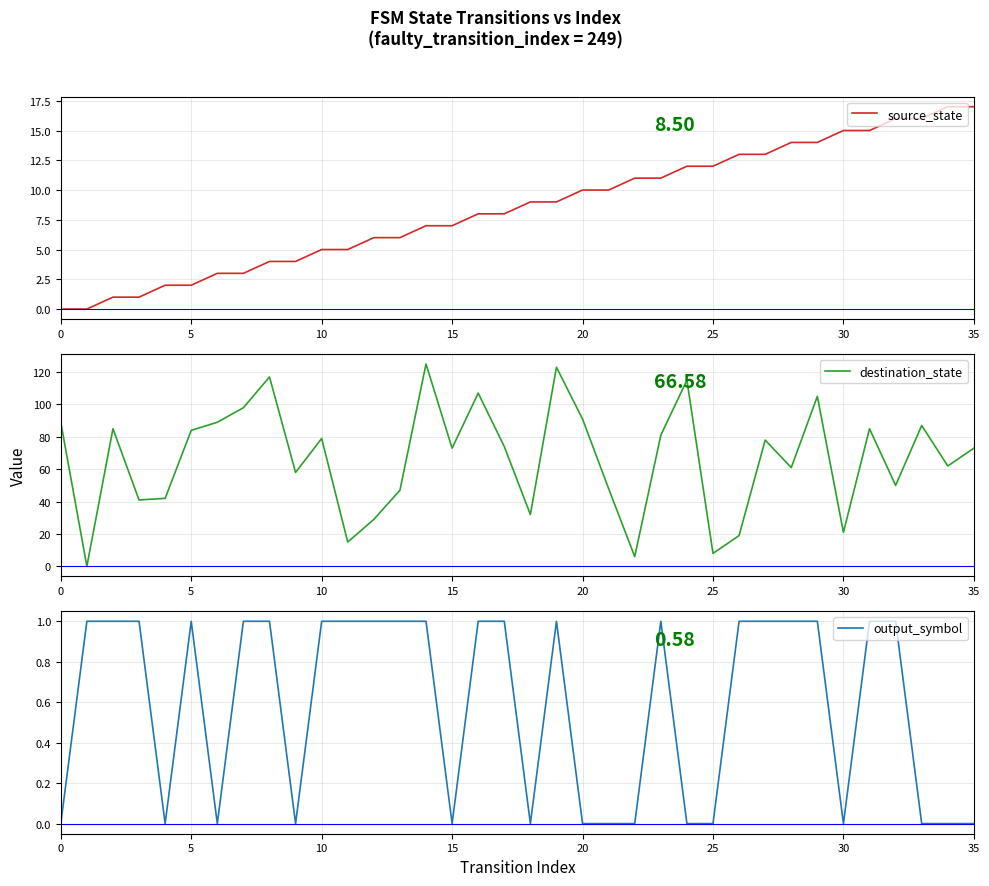

True or false: output_symbol has more than 0 interior local peaks.

True